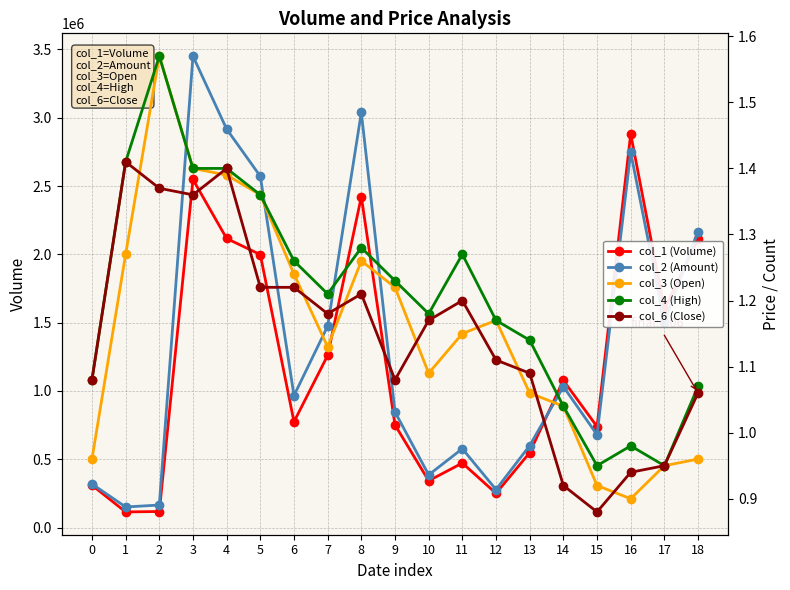

What is the difference between the maximum and minimum values in the col_4 (High) series?

0.6